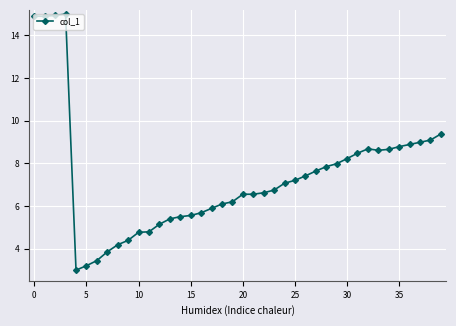

What is the difference between the maximum and minimum values?

12.0